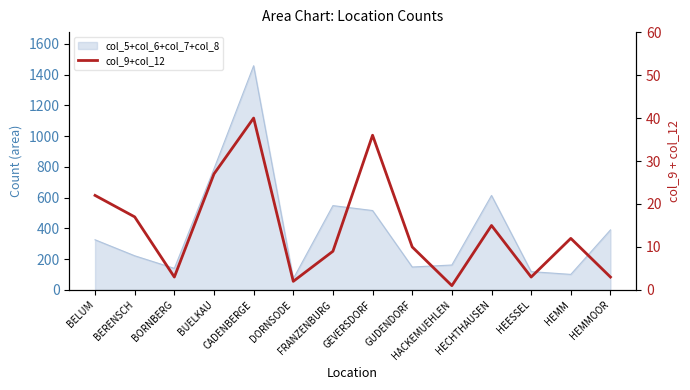

The chart shows a value of 3 at HEESSEL. True or false?

True